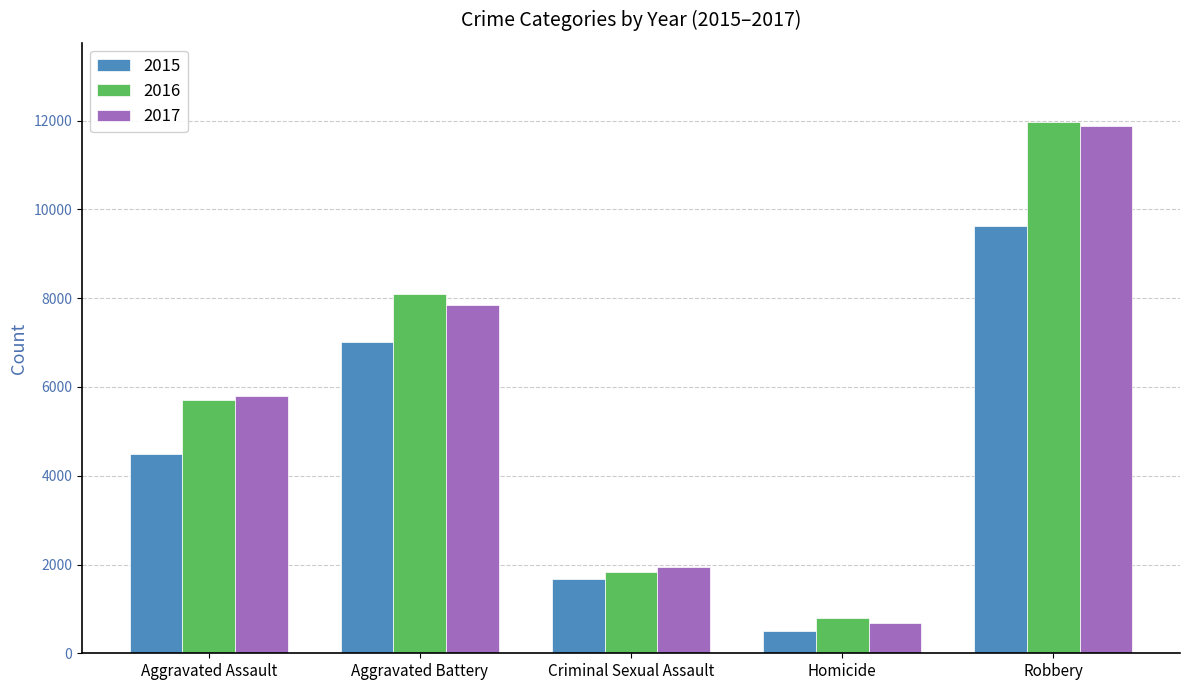

What is the spread (max minus min) of values at Aggravated Battery?

1067